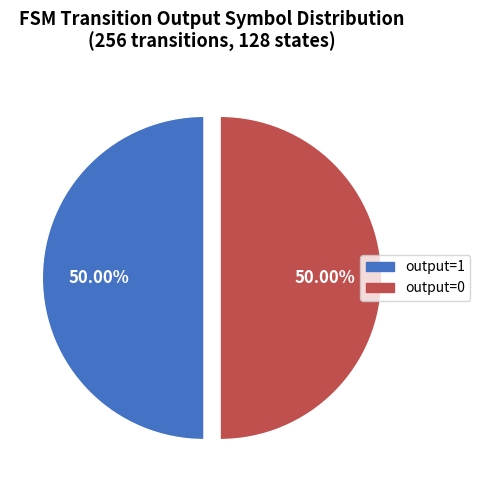

Approximately how many times larger is the value at output=1 compared to output=0?

1.0